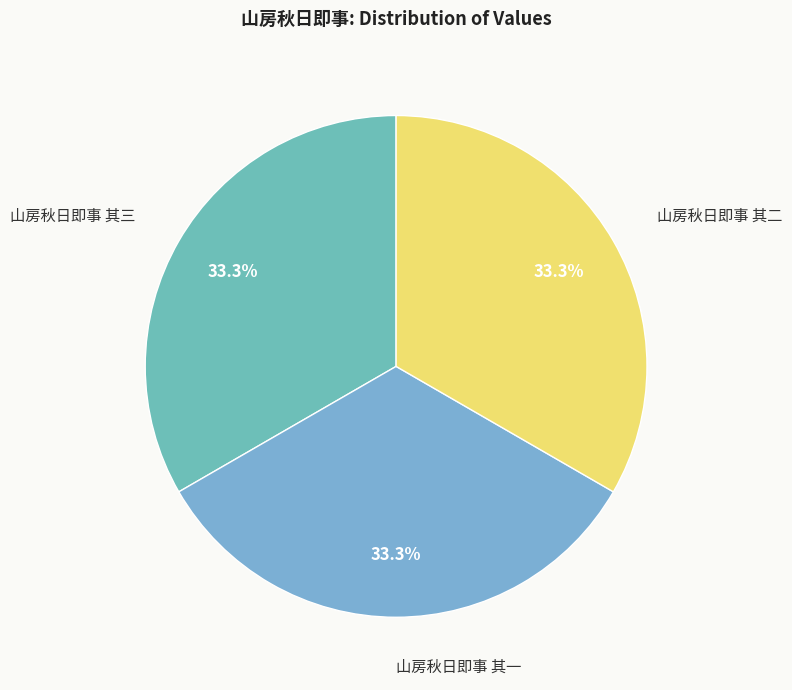

How many segments does this pie chart have?

3